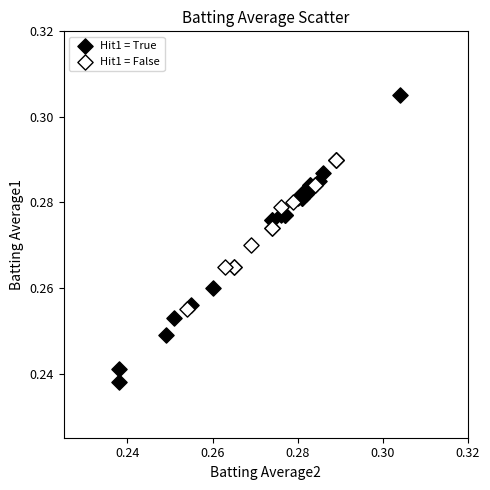

Which series reaches the minimum Y coordinate?

Hit1 = True